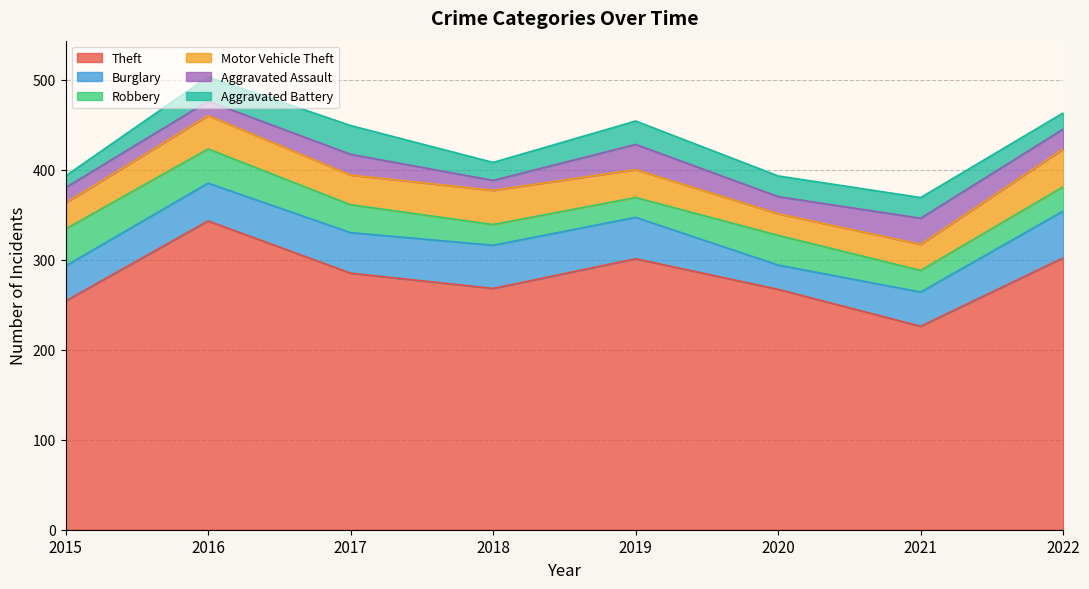

How many interior local valleys does the Aggravated Battery series have?

1